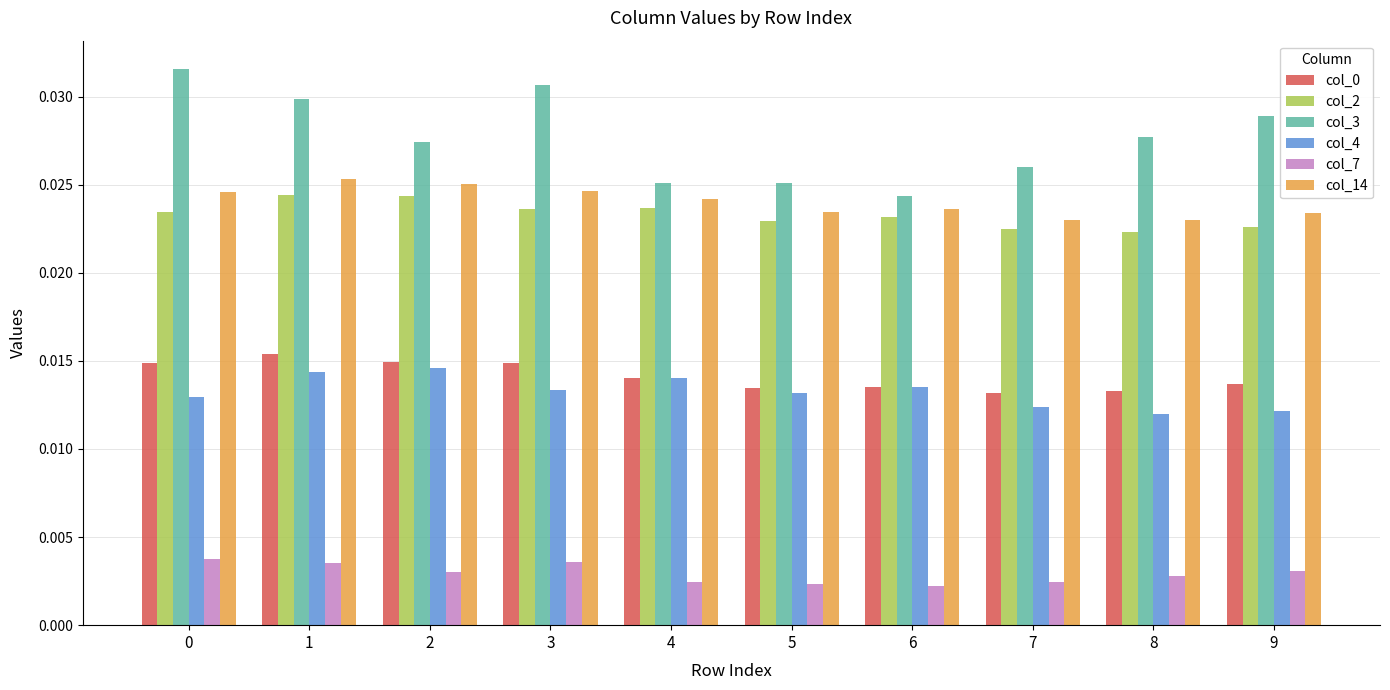

How many series are shown in this chart?

6